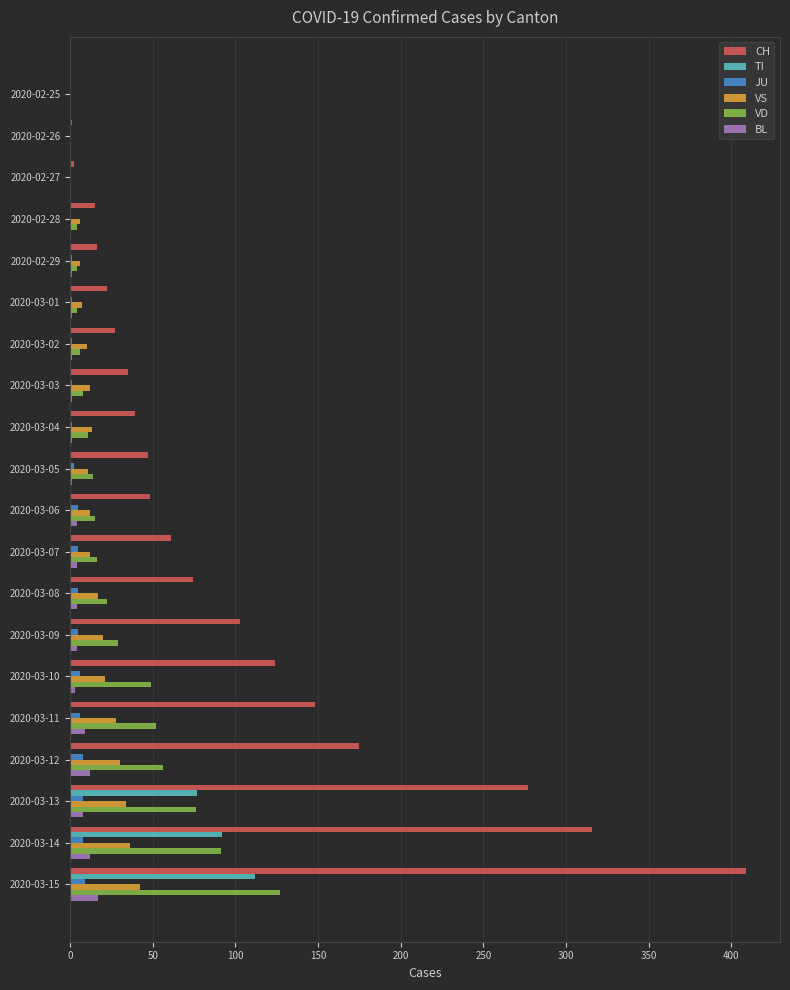

Is it true that VD equals 29 at 2020-03-09?

True